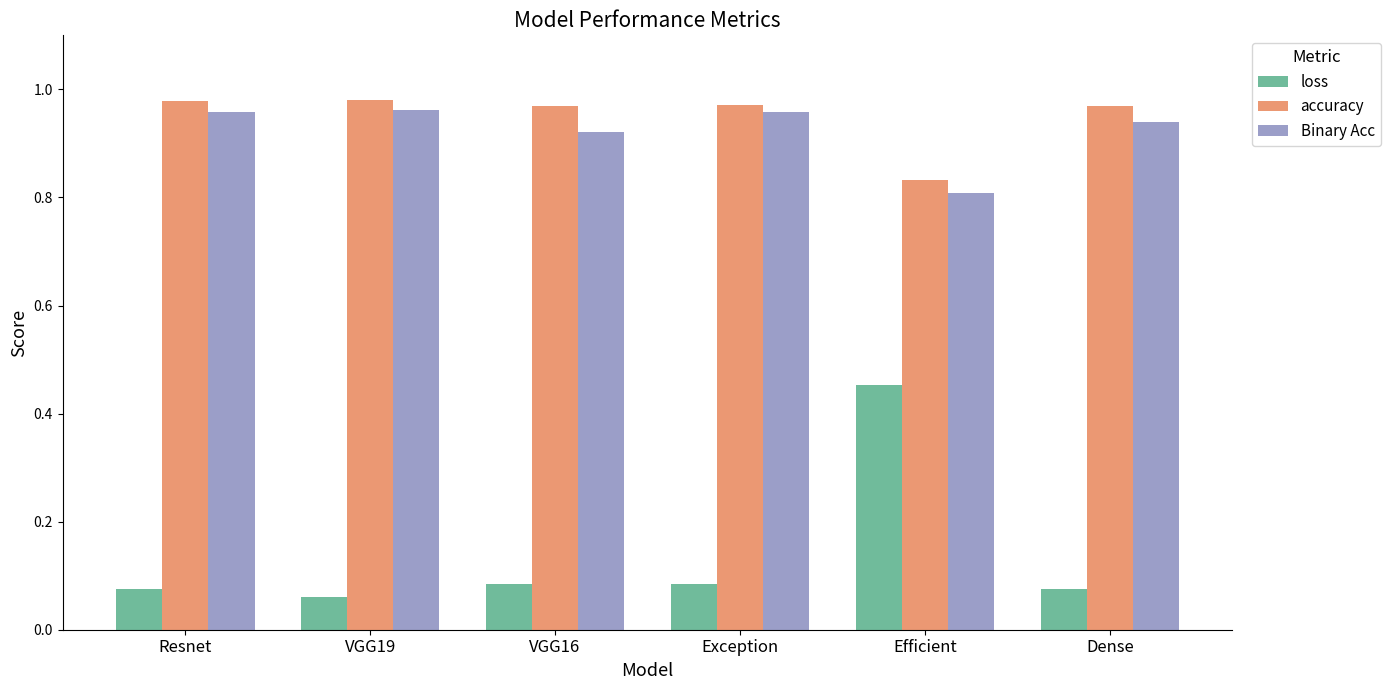

Rank the series by their maximum value, from lowest to highest.

loss, Binary Acc, accuracy